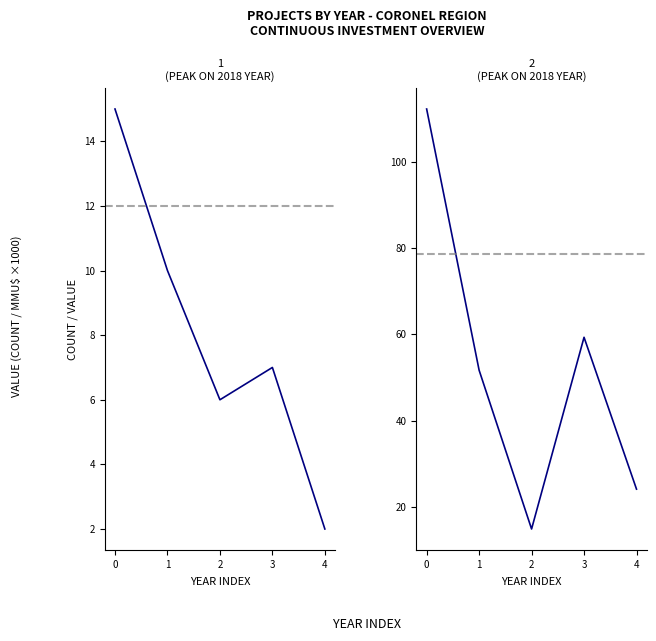

The value of Count at 0 is 15.0. True or false?

True